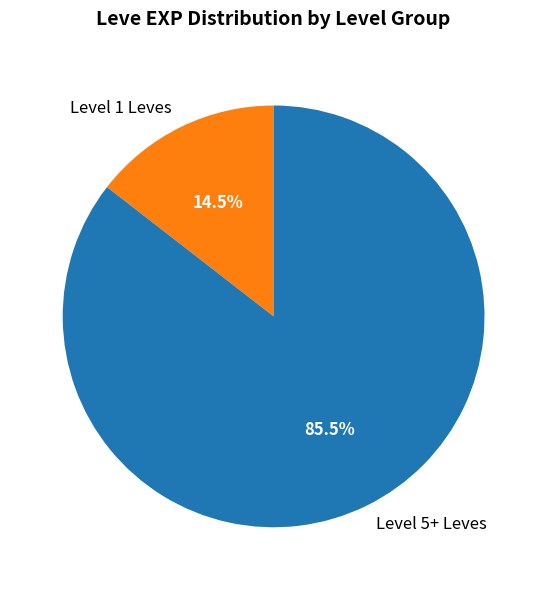

What percentage do Level 5+ Leves and Level 1 Leves together represent?

100.0%